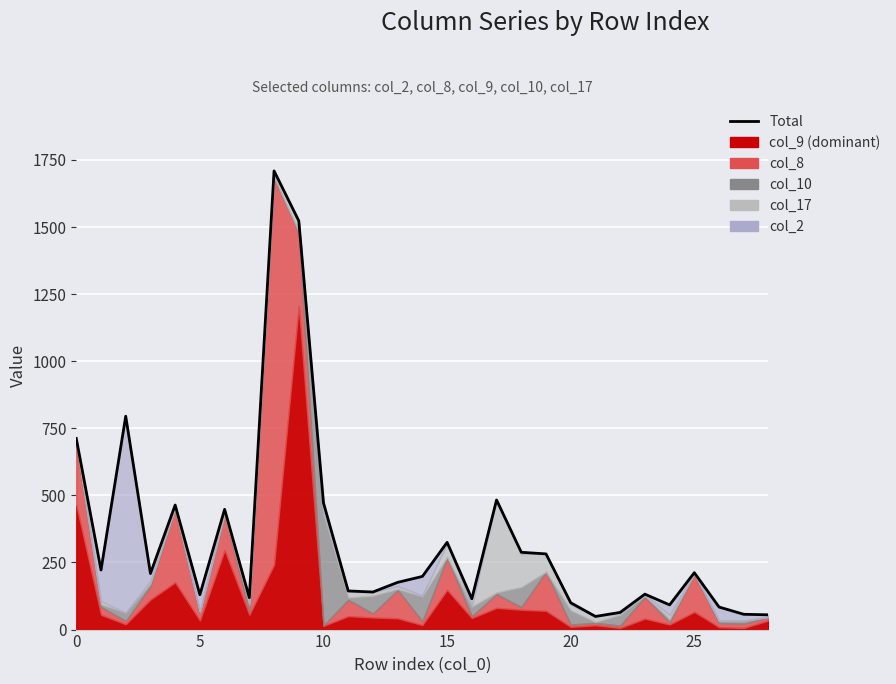

How many data points does each series have?

29